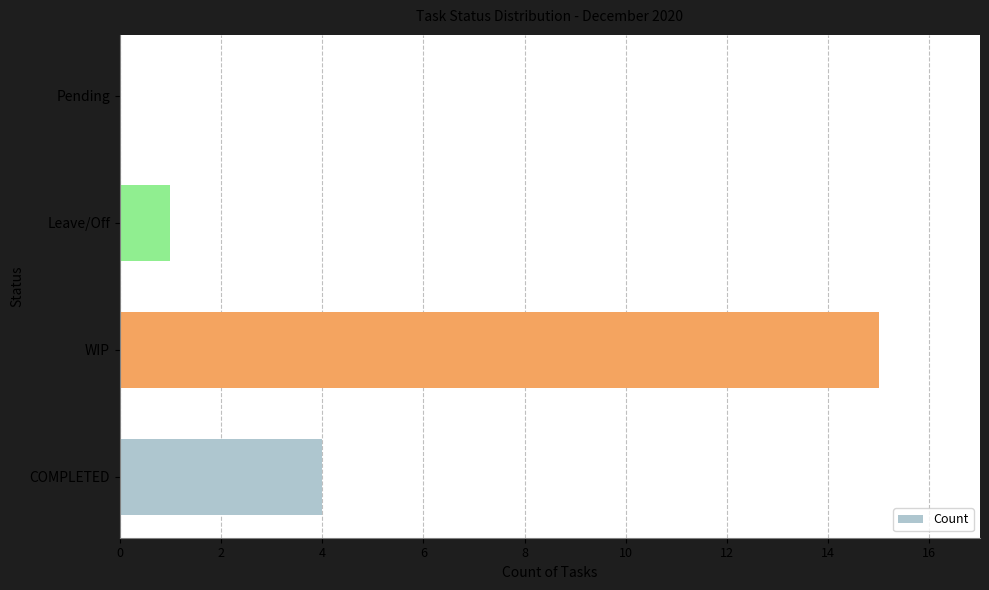

Which label corresponds to the largest value in the chart?

WIP